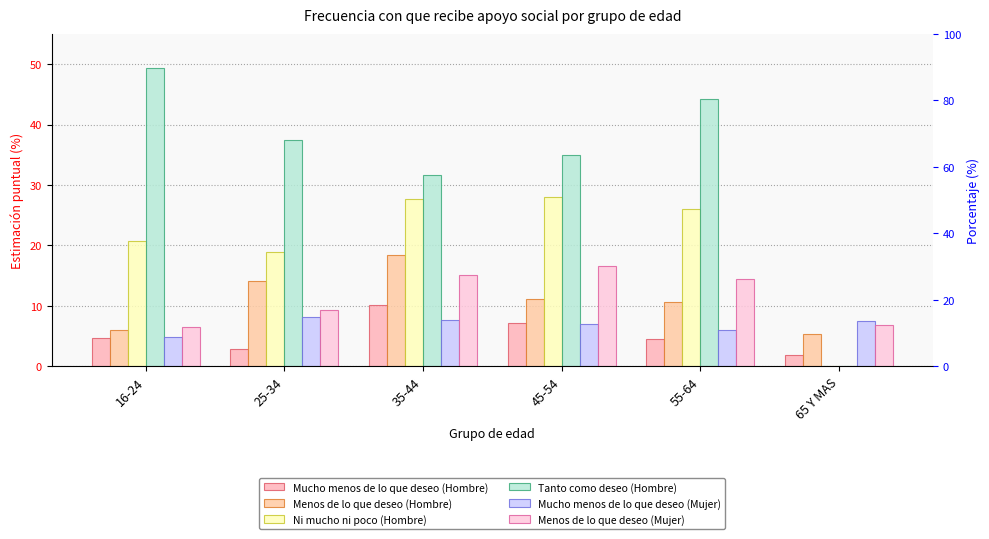

Between 35-44 and 55-64, which series saw the biggest shift?

Tanto como deseo (Hombre)